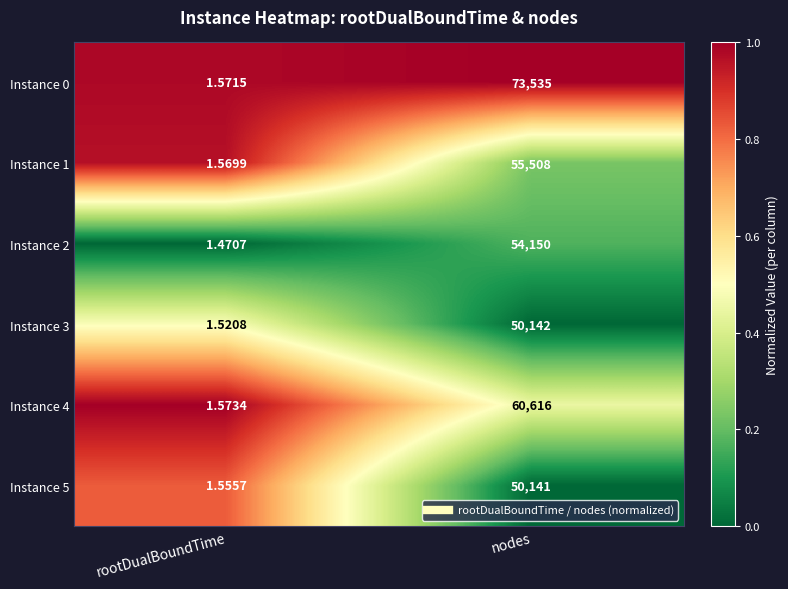

Which category has the lowest value in the Instance 5 series?

rootDualBoundTime